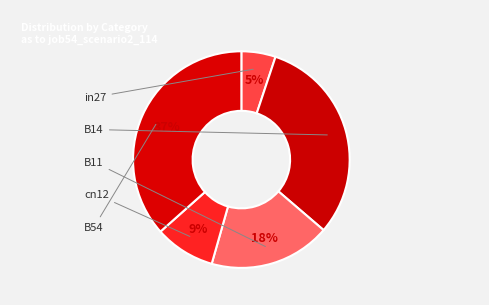

The cn12 slice represents 9% of the pie. True or false?

True